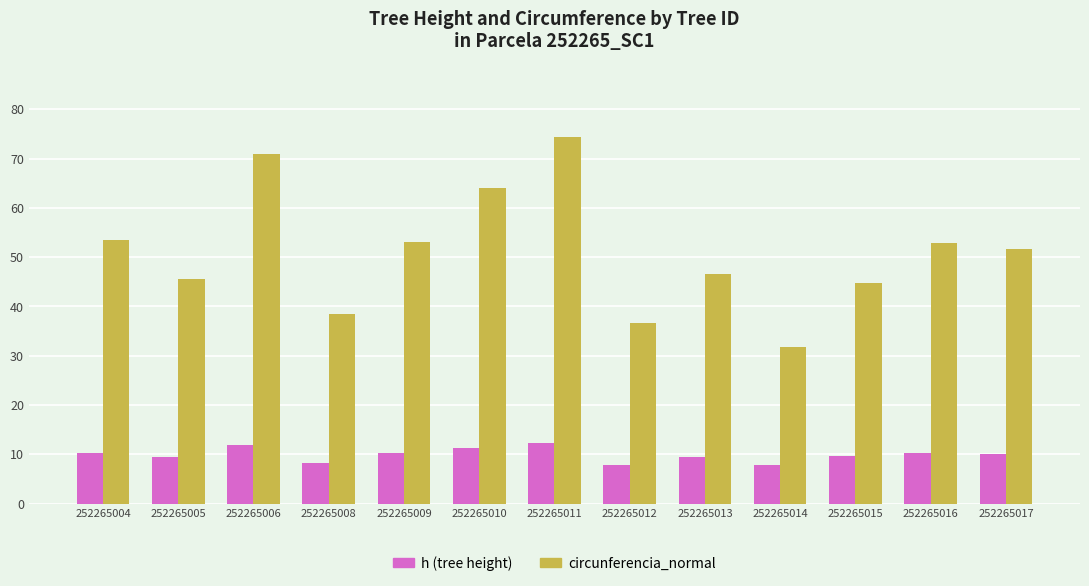

Which label corresponds to the largest value in the chart?

252265011